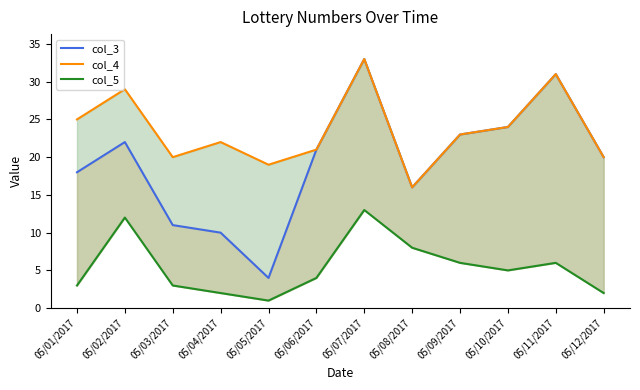

What is the sum of all col_5 values?

65